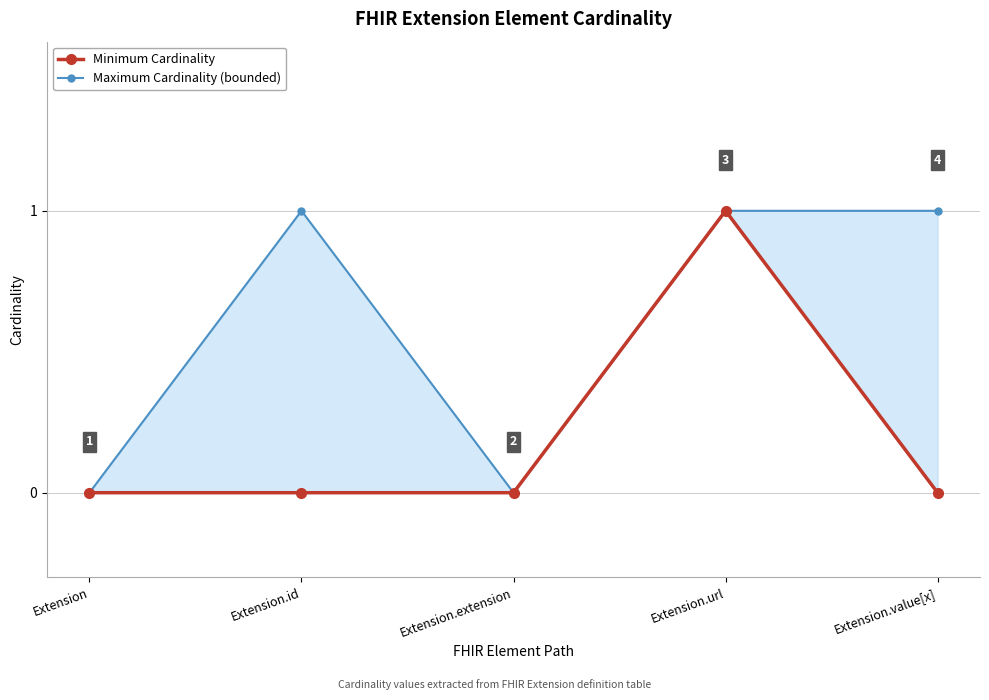

What are all the series names shown in the legend?

Minimum Cardinality, Maximum Cardinality (bounded)